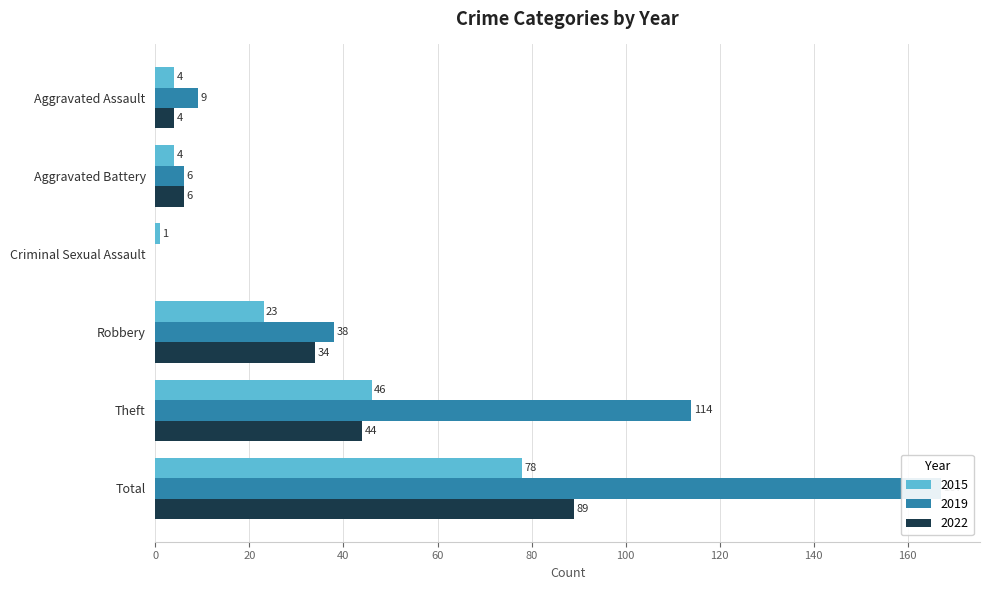

Rank the series at Aggravated Battery from lowest to highest value.

2015, 2019, 2022